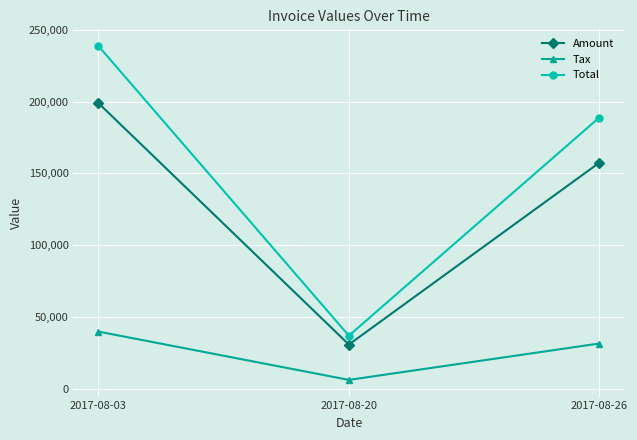

How many lines are shown in the chart?

3